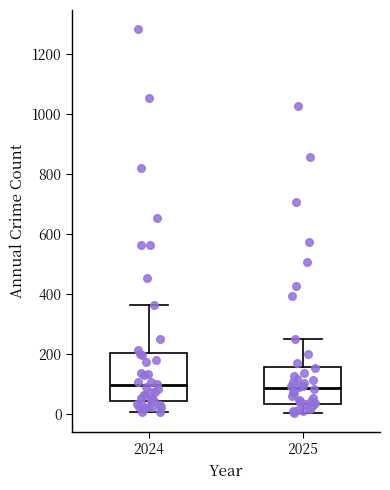

Reading left to right, read every box against the y-axis: the position of its median line, the range the box covers, and the ends of its whiskers. The values are not printed on the chart, so give them approximately, as read against the axis.

2024: median 100, box 40 to 200, whiskers 0 to 360
2025: median 80, box 40 to 160, whiskers 0 to 260